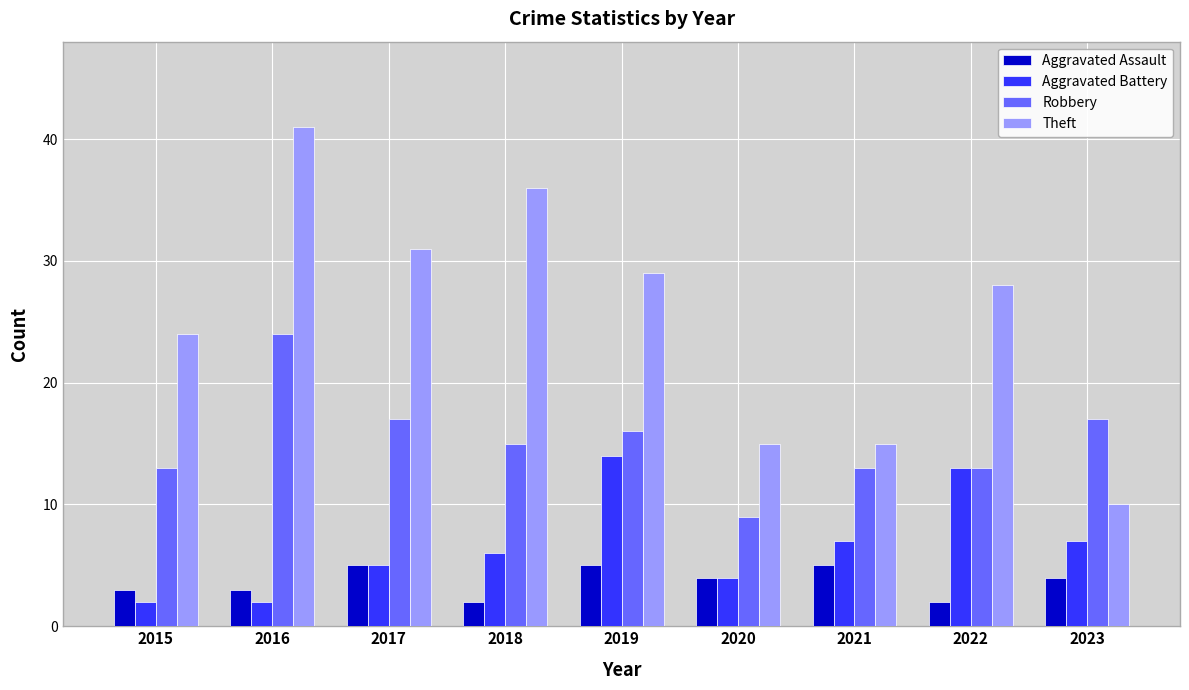

What is the value of the Aggravated Assault bar at the 2nd from the left?

3